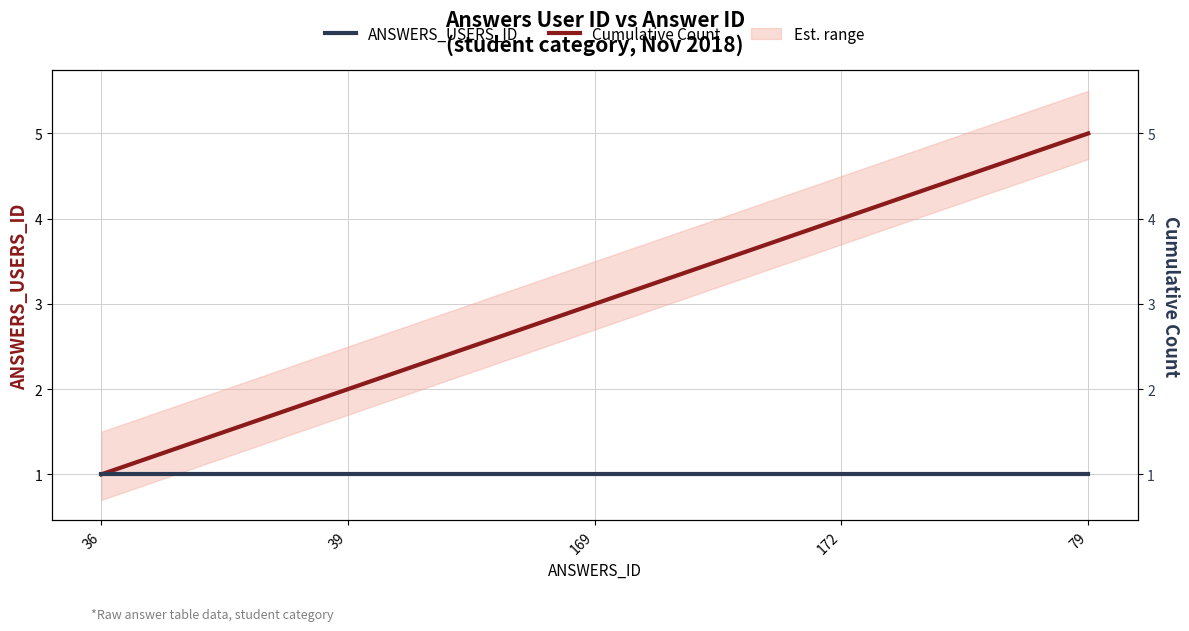

What is the value of the ANSWERS_USERS_ID point at the 3rd from the left?

1